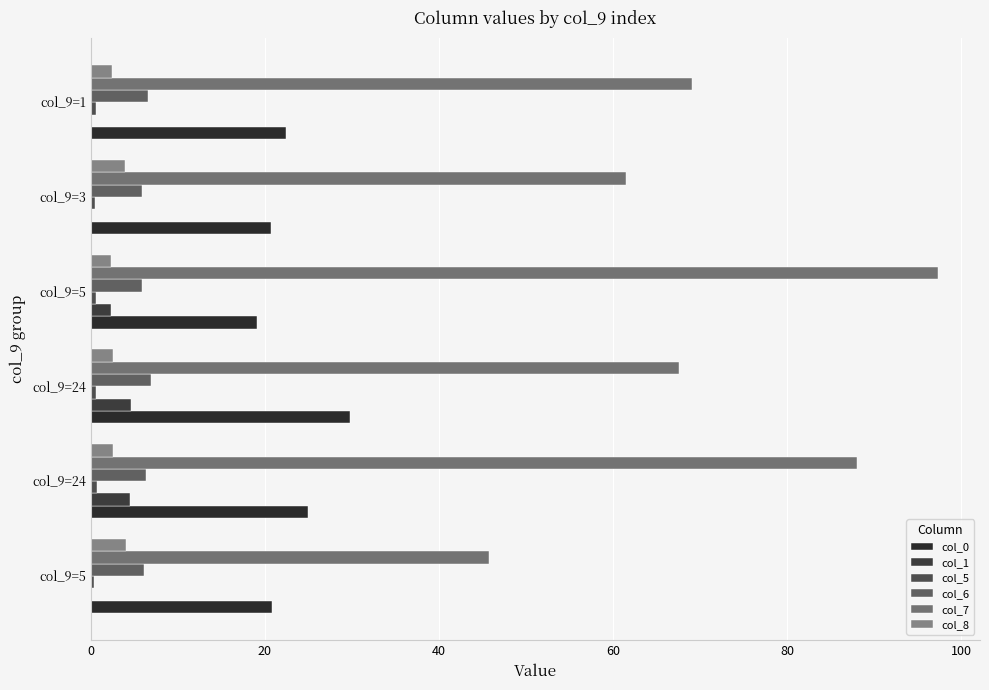

How many data points does each series have?

6